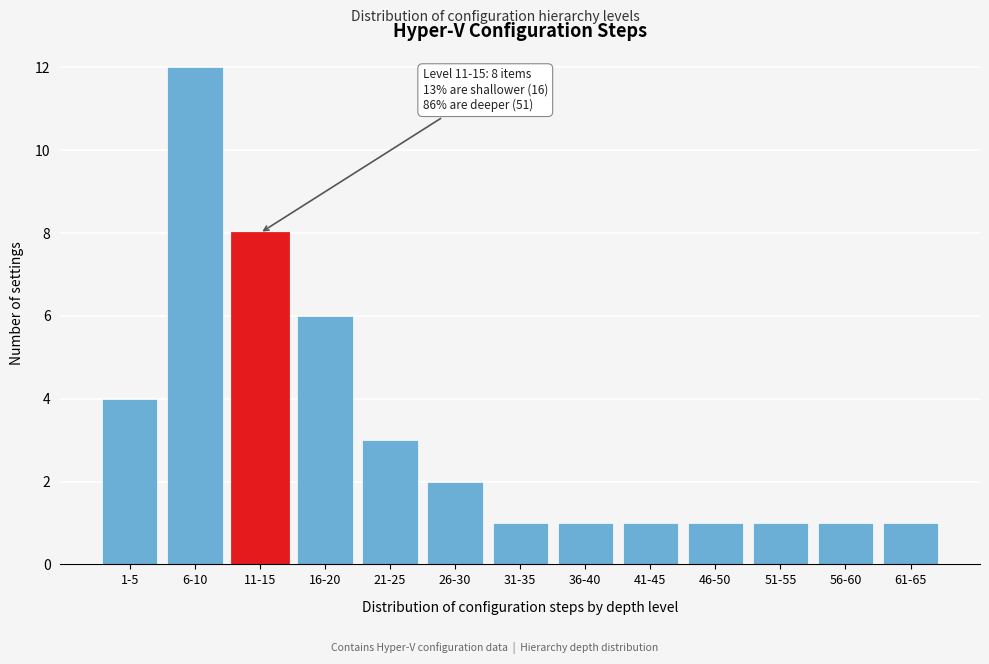

Reading right to left, extract all data points from this chart.

61-65=1	56-60=1	51-55=1	46-50=1	41-45=1	36-40=1	31-35=1	26-30=2	21-25=3	16-20=6	11-15=8	6-10=12	1-5=4